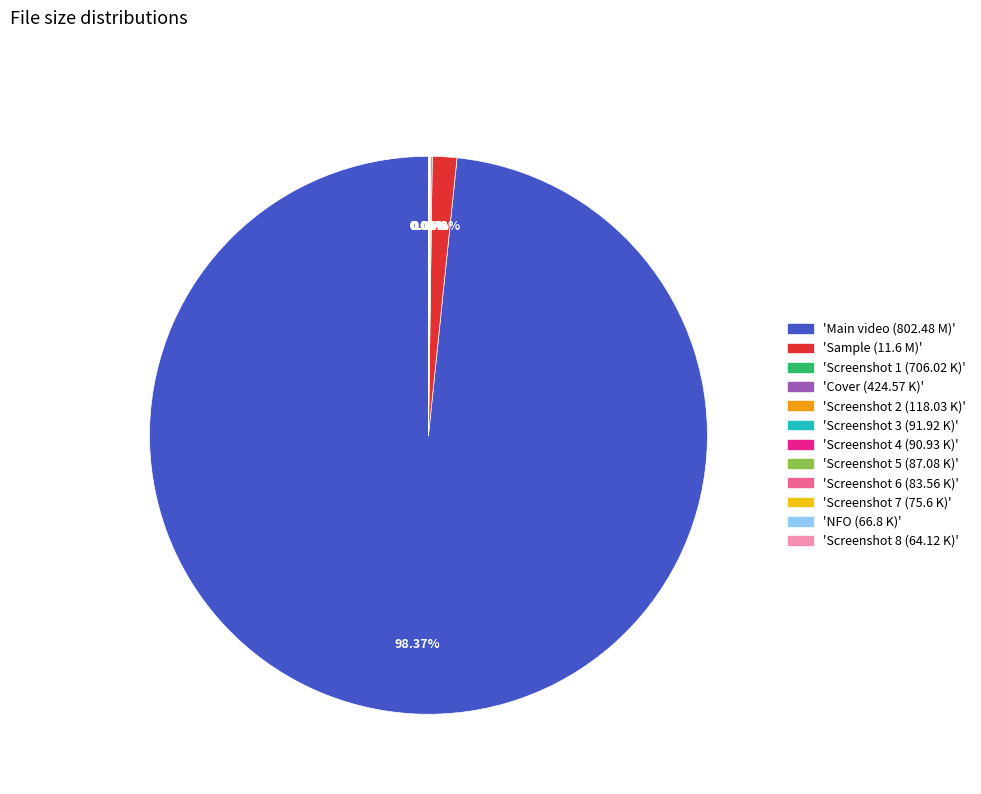

Is there any slice that represents more than half of the pie?

Yes